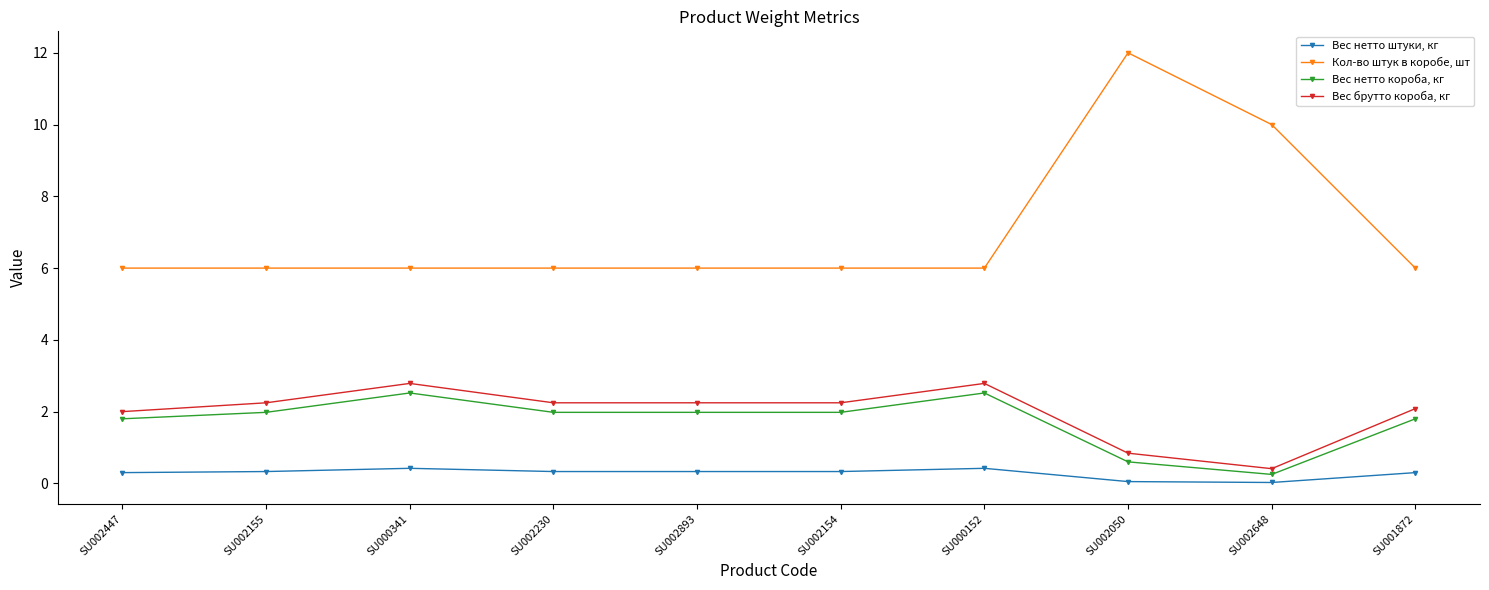

What is the maximum value shown in the chart?

12.0